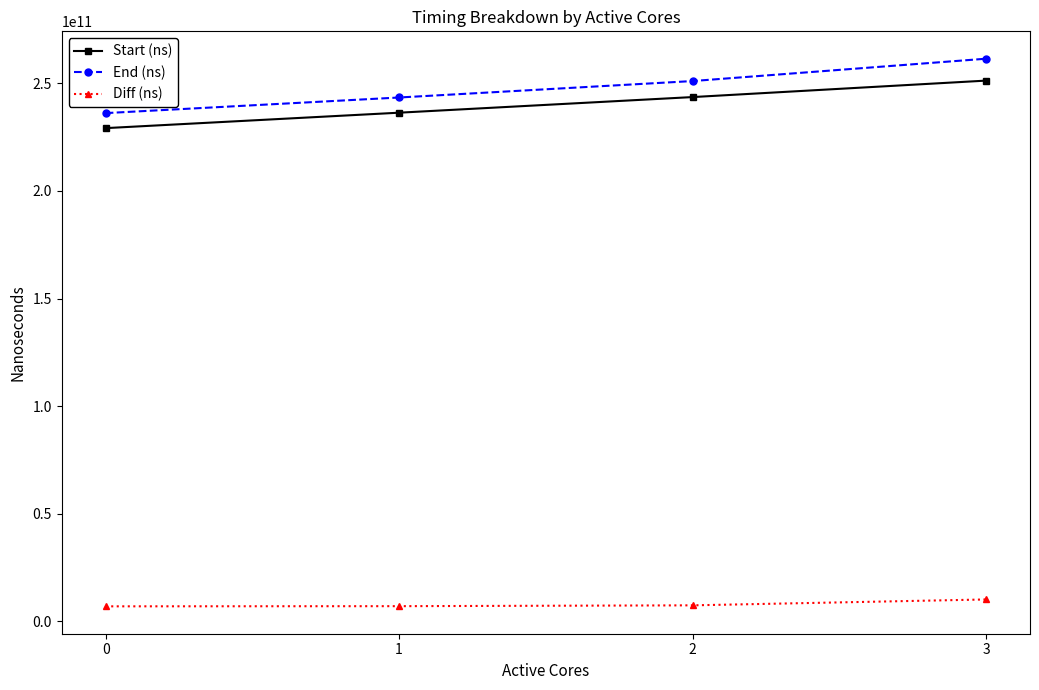

What value does the End (ns) series have at 0, to the nearest 50?

236187790150